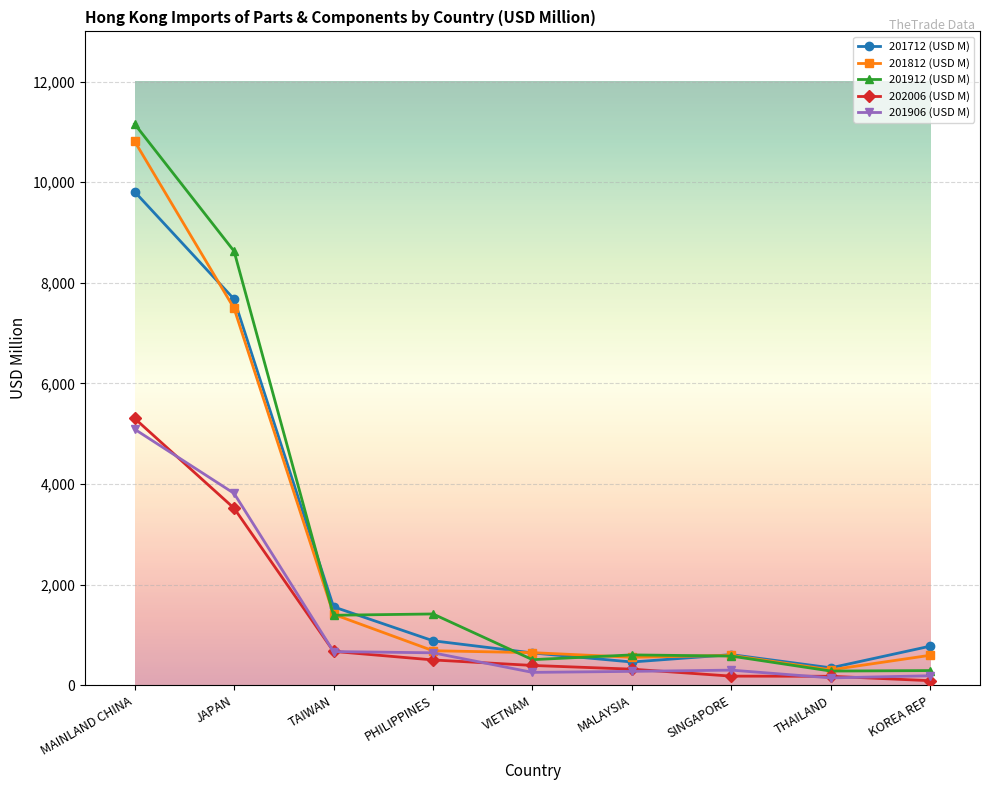

Between SINGAPORE and THAILAND, which series saw the biggest shift?

201912 (USD M)